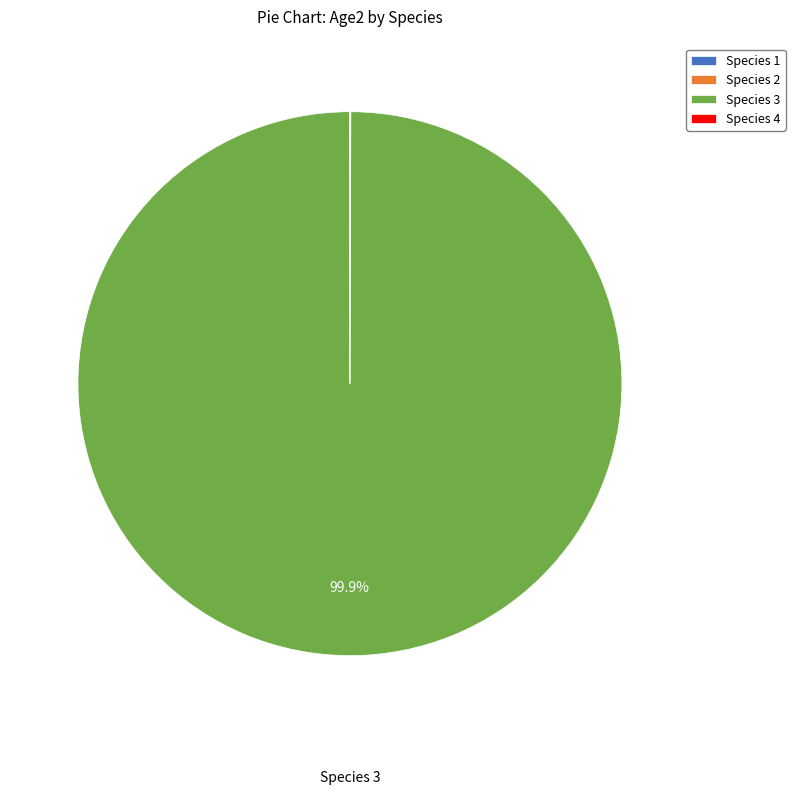

What is the majority slice?

Species 3